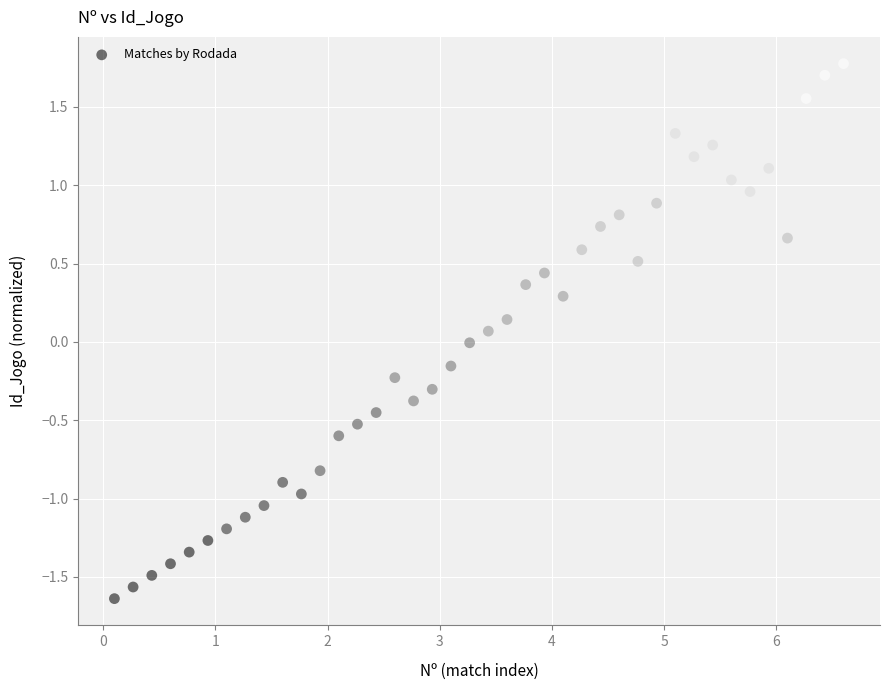

What is the range of Y values (max minus min)?

3.4